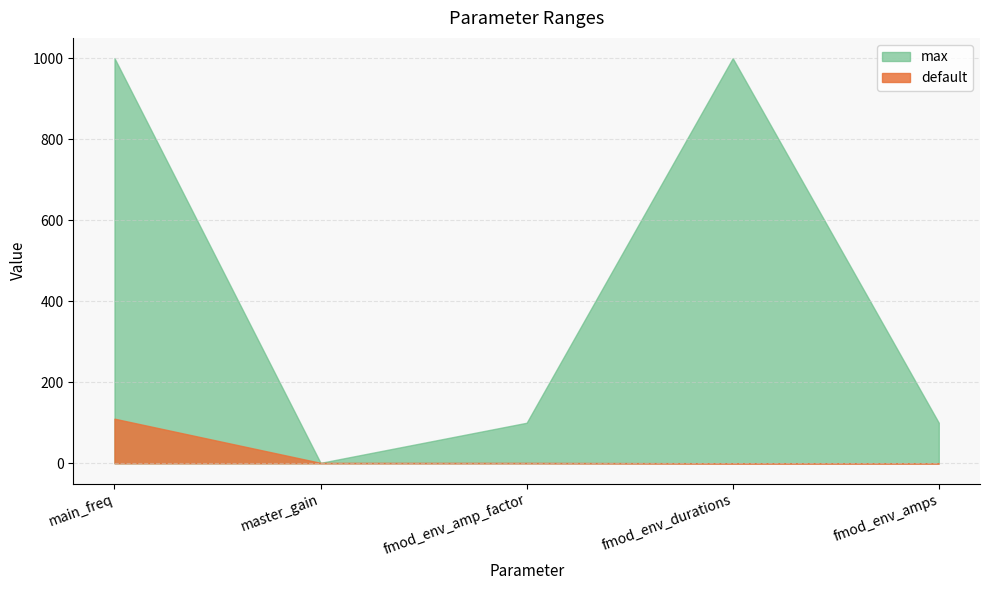

Read the max value at main_freq, to the nearest 10.

1000